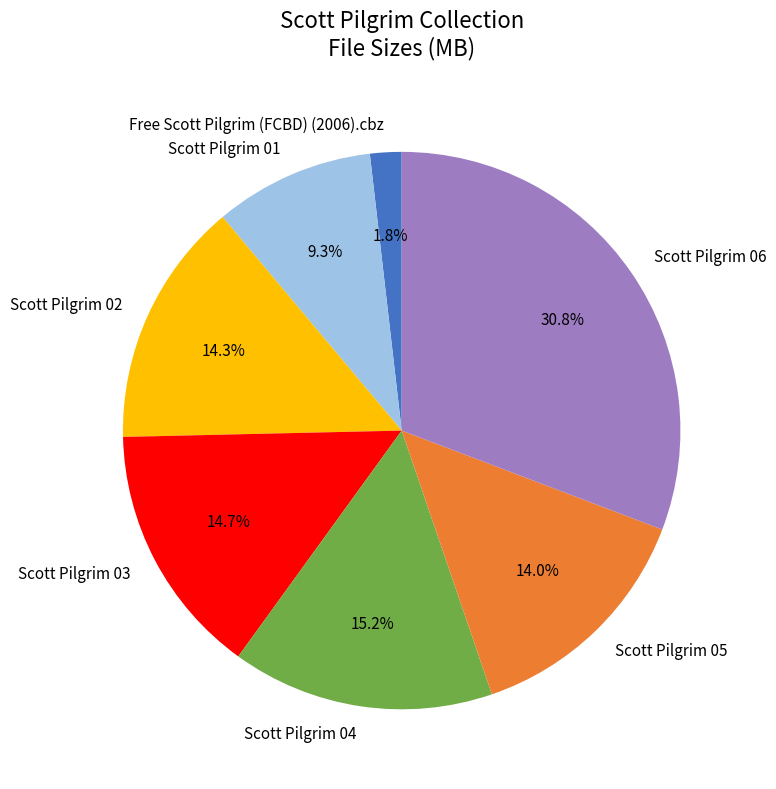

How many slices are in this pie chart?

7